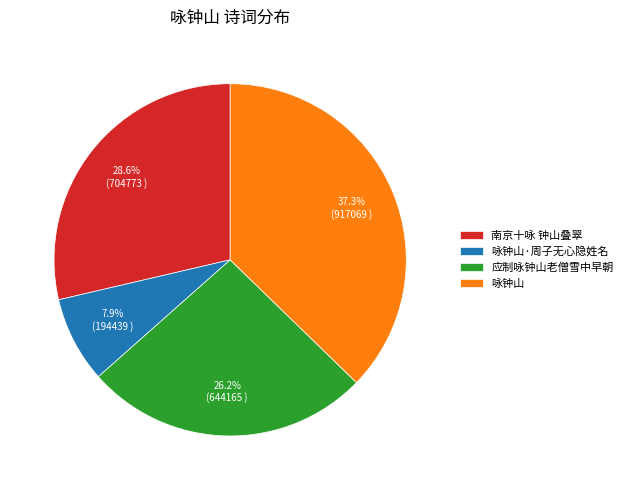

True or false: 咏钟山·周子无心隐姓名 accounts for 2% of the total.

False